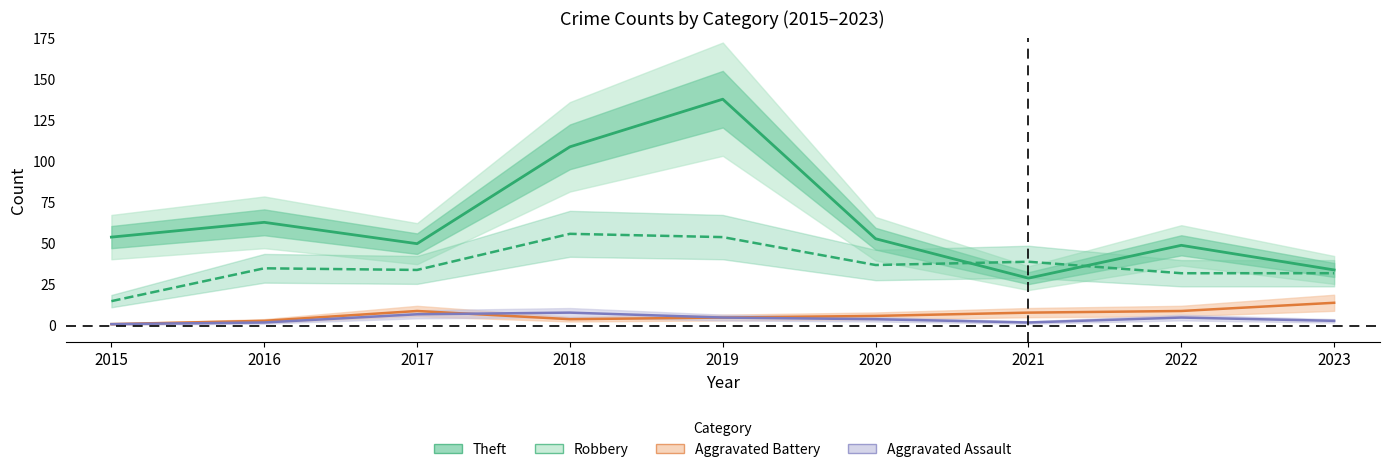

True or false: Aggravated Assault has more than 2 interior local peaks.

False